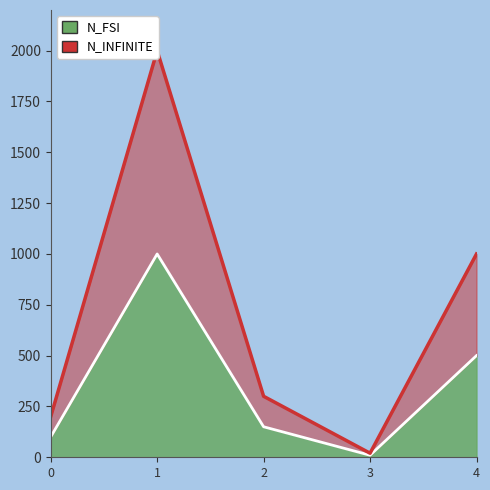

Reading right to left, transcribe all the data shown in this chart.

N_FSI: 500	10	150	1000	100
N_INFINITE: 1000	20	300	2000	200